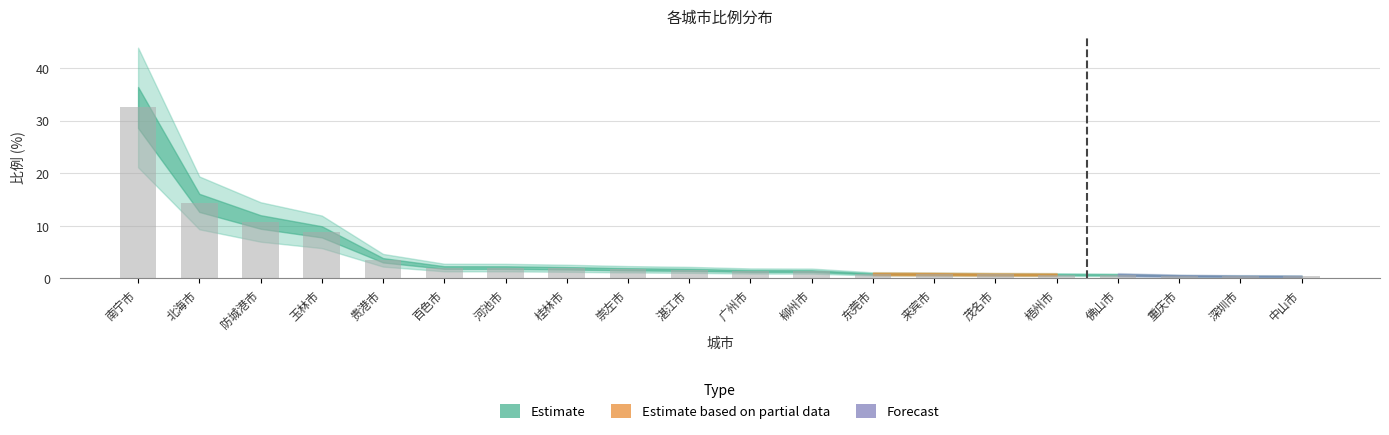

Are the bars horizontal?

No